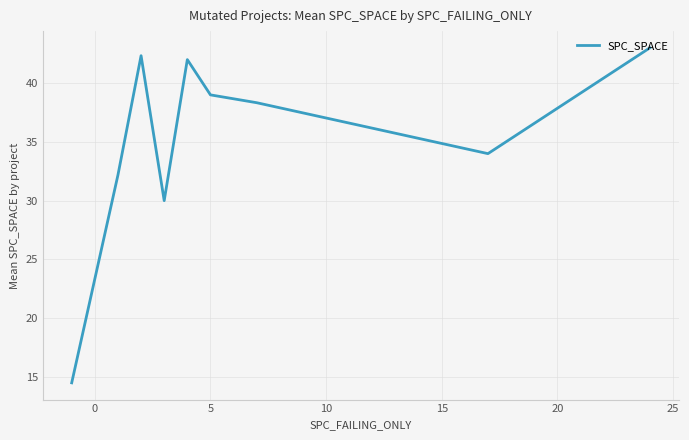

What is the sum of all values?

315.3